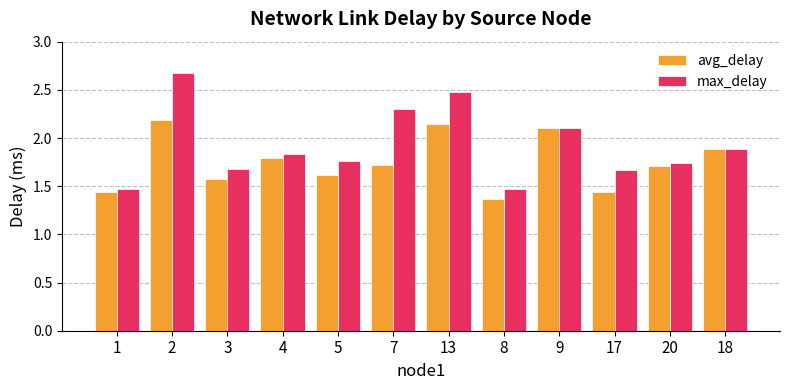

What is the difference between the avg_delay values at 9 and 2?

0.1